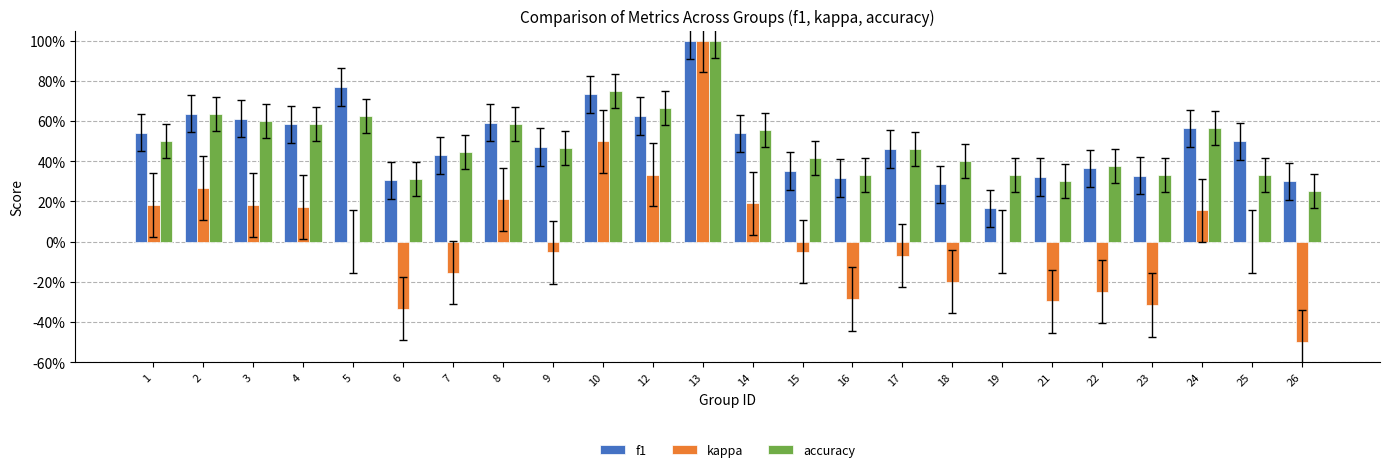

Is the value of kappa at 26 greater than the value of f1 at 7?

No